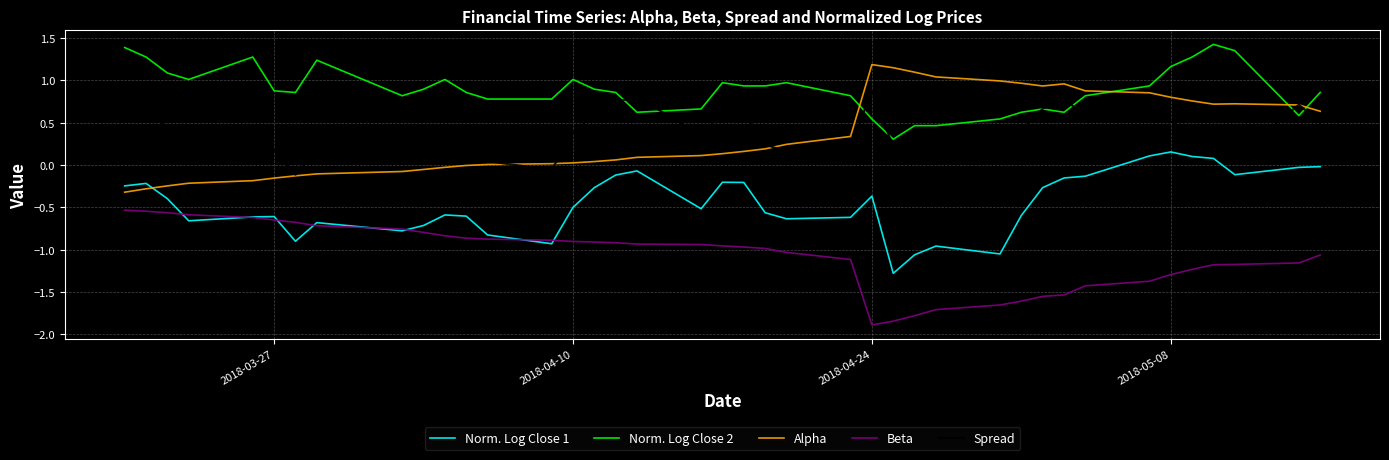

True or false: Beta and Norm. Log Close 2 cross at least once.

False